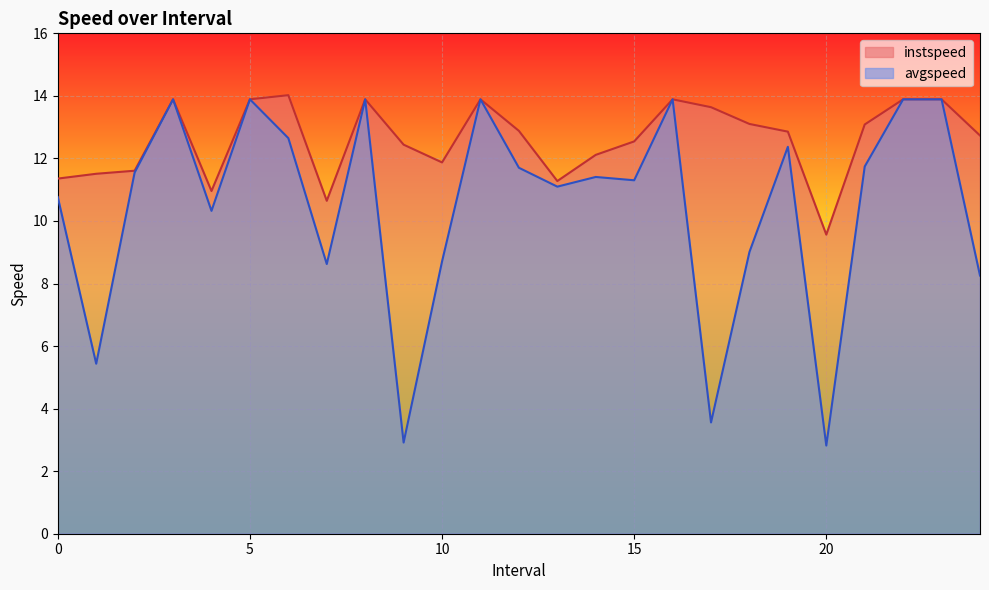

True or false: avgspeed has a value of 13.9 at 16.0.

True